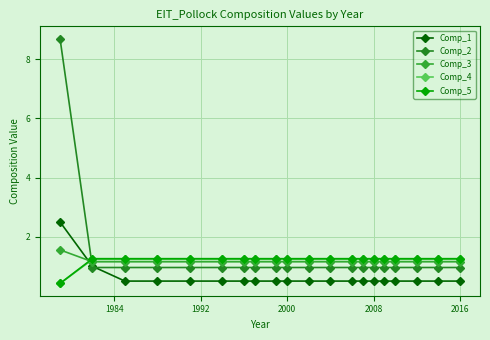

What is the value of the Comp_4 point at the 19th from the left?

1.2